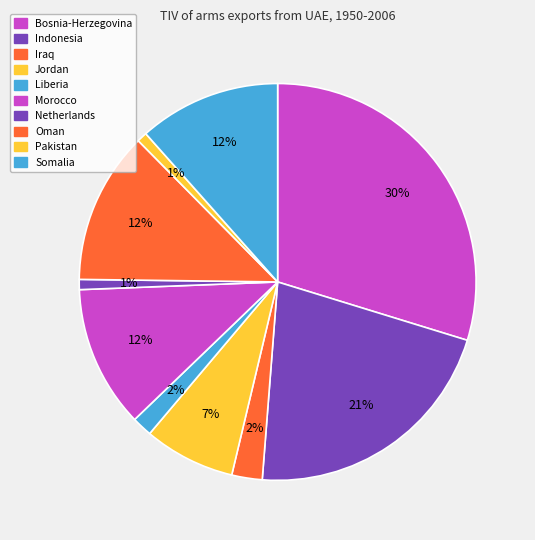

To the nearest percent, what is the difference between the Netherlands and Morocco slice percentages?

11%